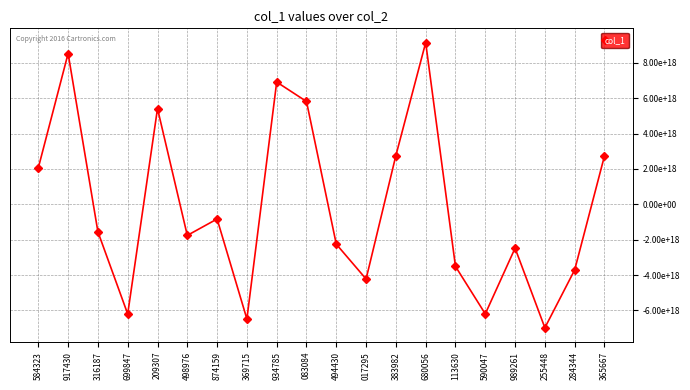

What is the minimum value shown in the chart?

-6978759510873812992